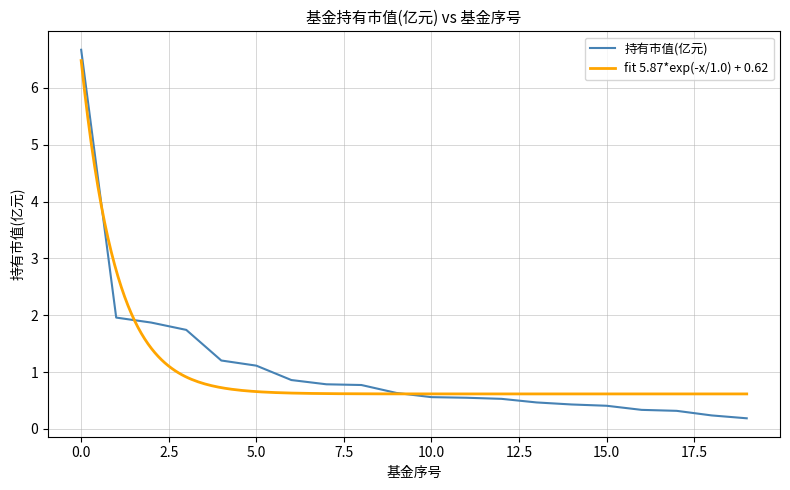

What is the value of the 19th point from the left?

0.2